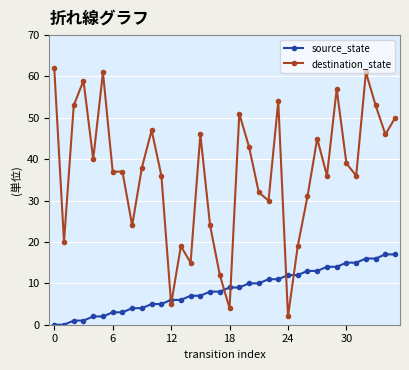

What is the difference between the maximum and second lowest values in the source_state series?

17